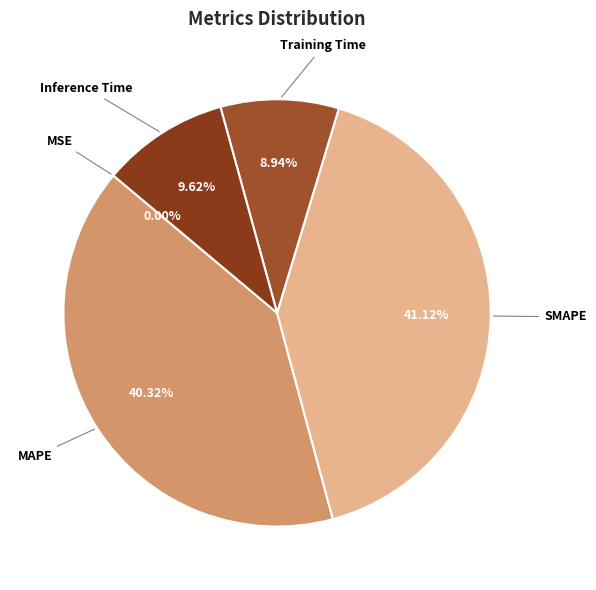

Does Inference Time represent more than half of the total?

No